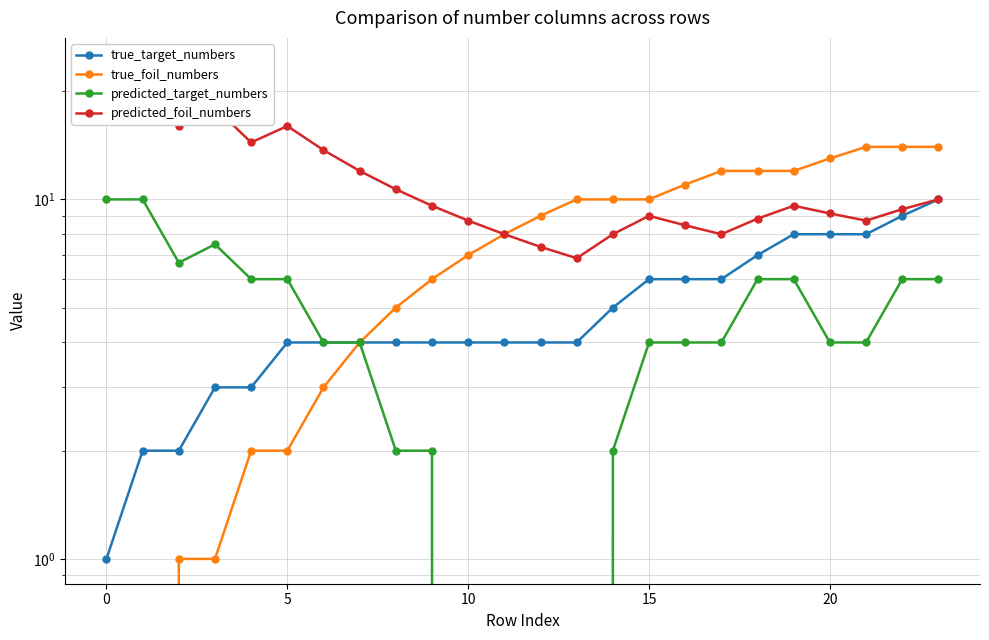

What is the value of the predicted_target_numbers point at the 10th from the left?

2.0